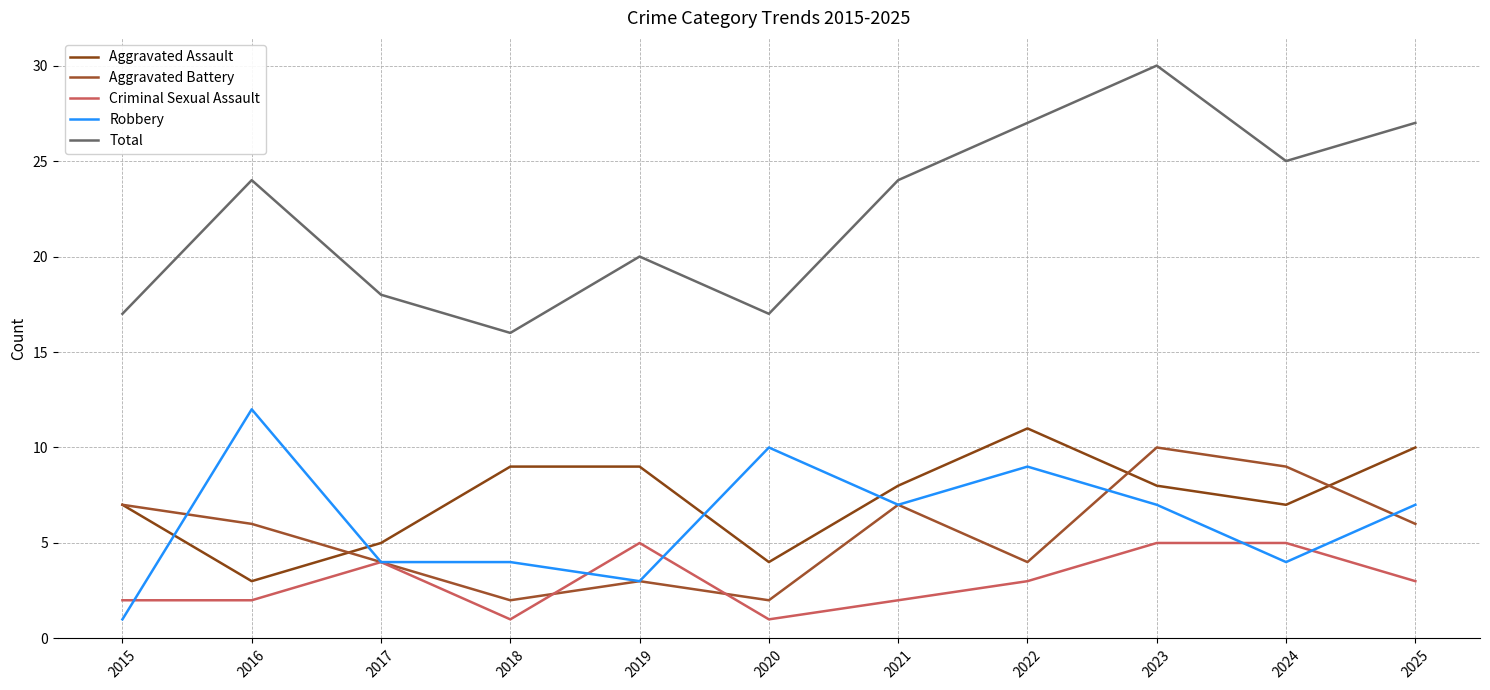

At which category is the sum across all series the highest?

2023